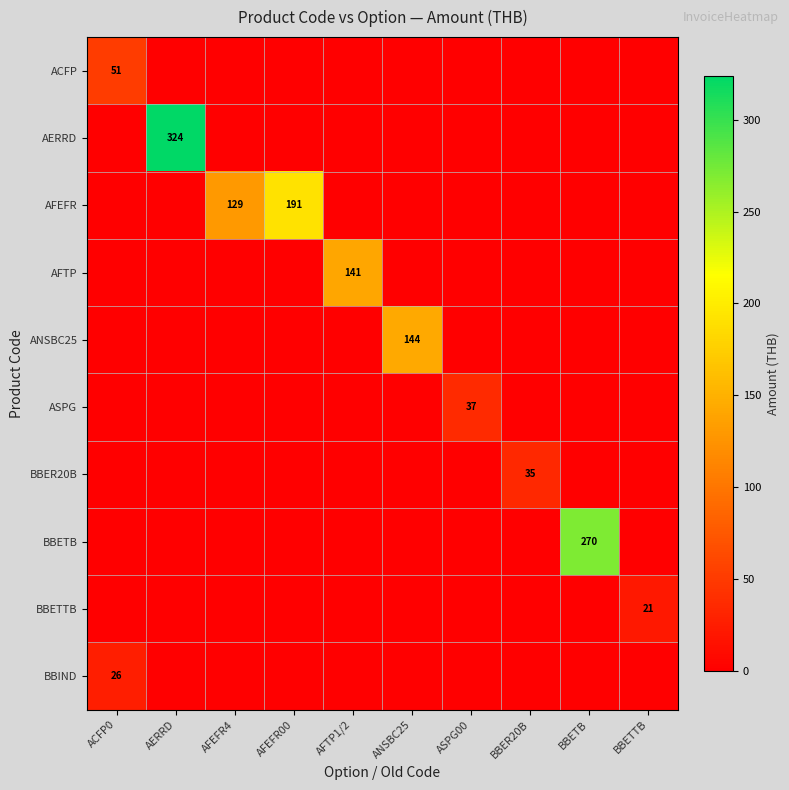

What is the spread (max minus min) of values at AERRD?

323.7